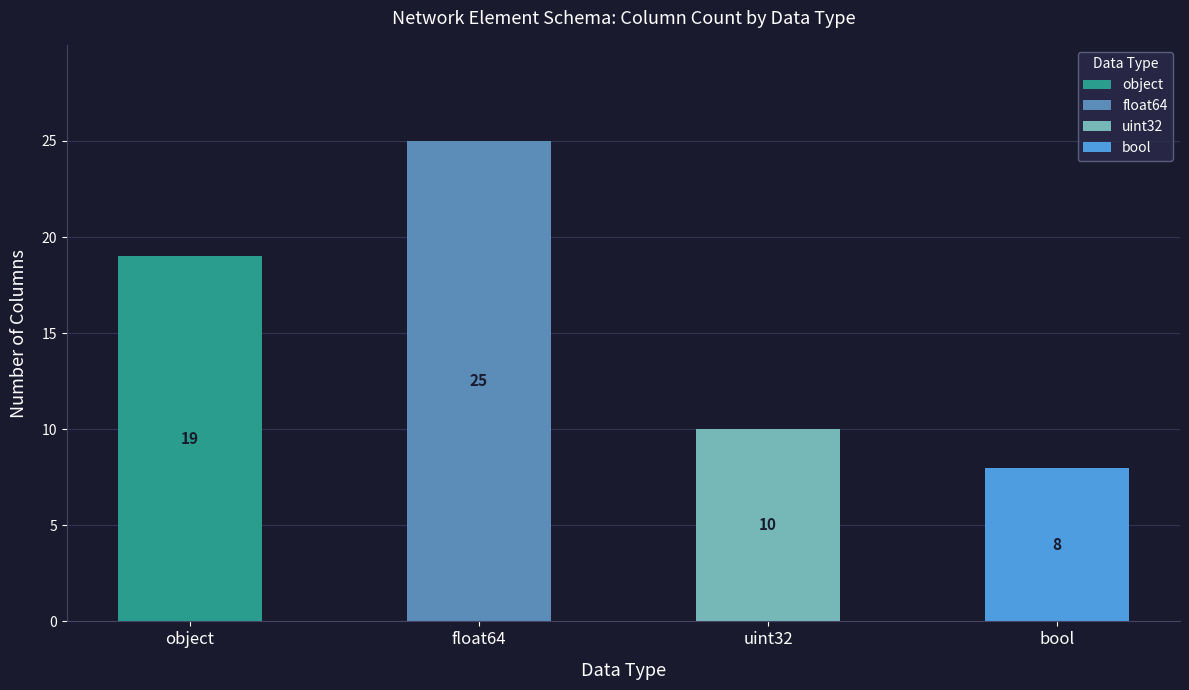

Which category has the highest value across all series?

float64